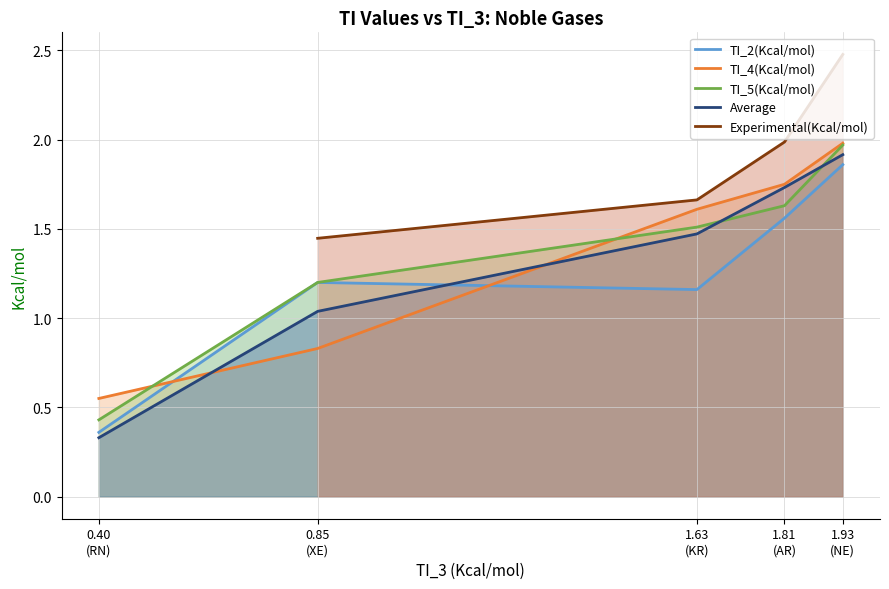

Where do TI_4(Kcal/mol) and Average first cross each other?

0.40
(RN) and 0.85
(XE)